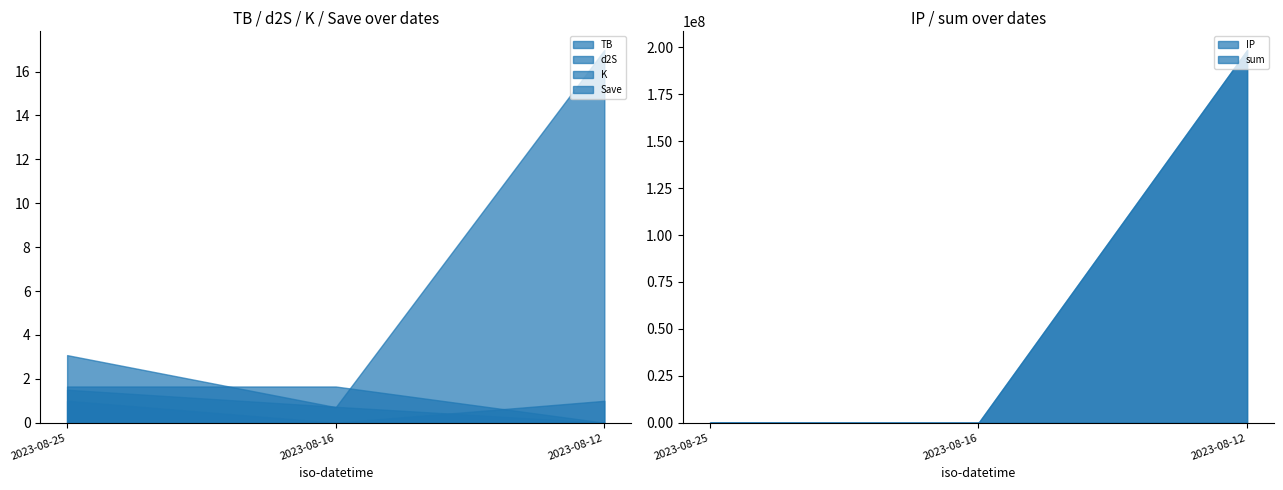

What value does the IP series have at 2023-08-16?

0.5